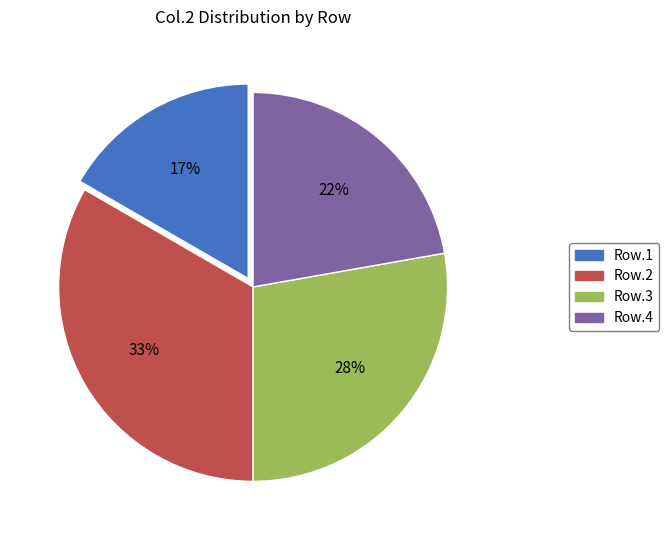

Count the number of slices in the pie.

4